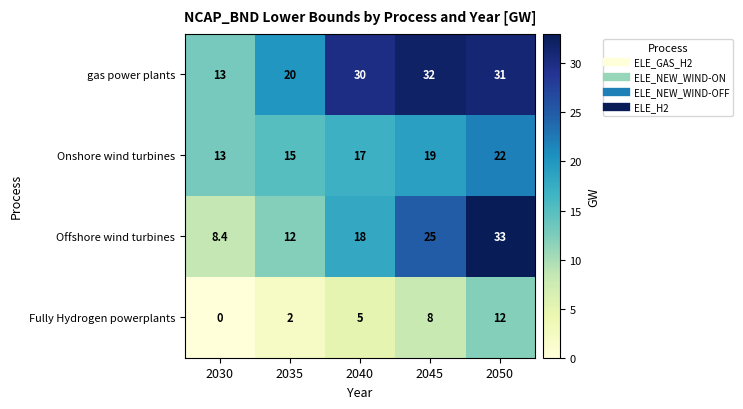

At 2050, list the series in order from smallest to largest.

Fully Hydrogen powerplants, Onshore wind turbines, gas power plants, Offshore wind turbines